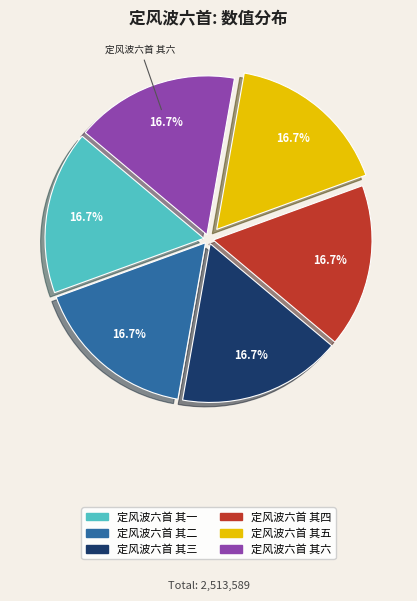

What portion of the pie excludes 定风波六首 其五?

83.3%